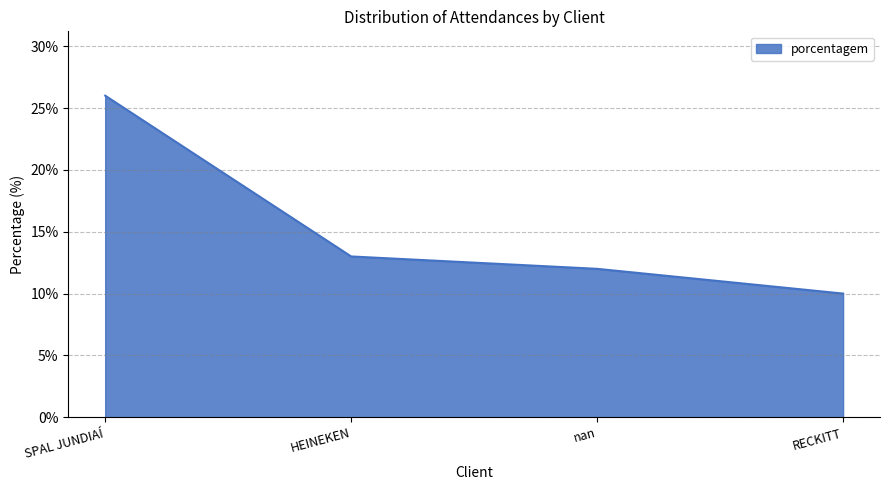

The value at HEINEKEN is 22. True or false?

False